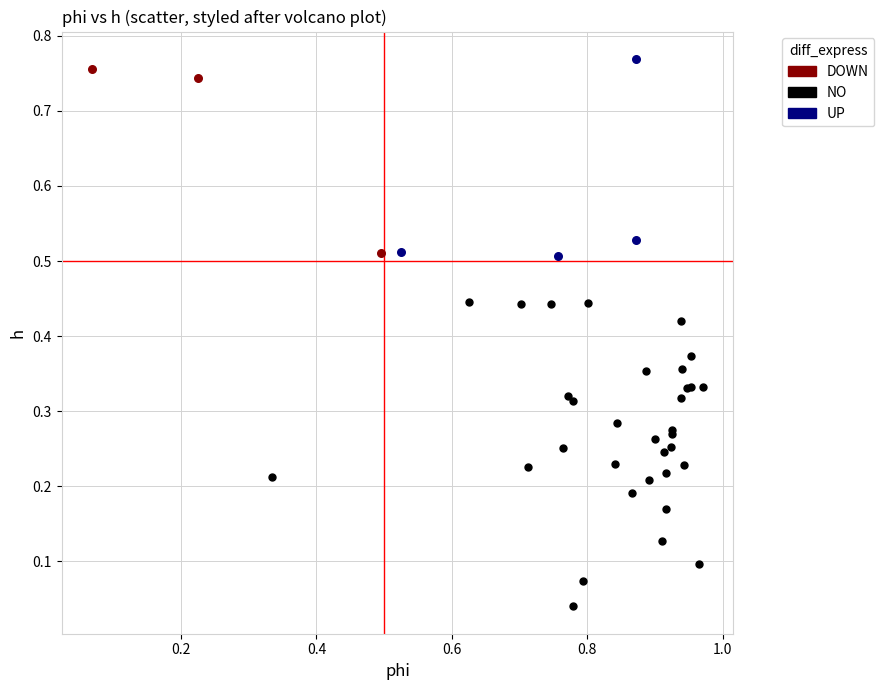

Which series contains the lowest Y value?

NO